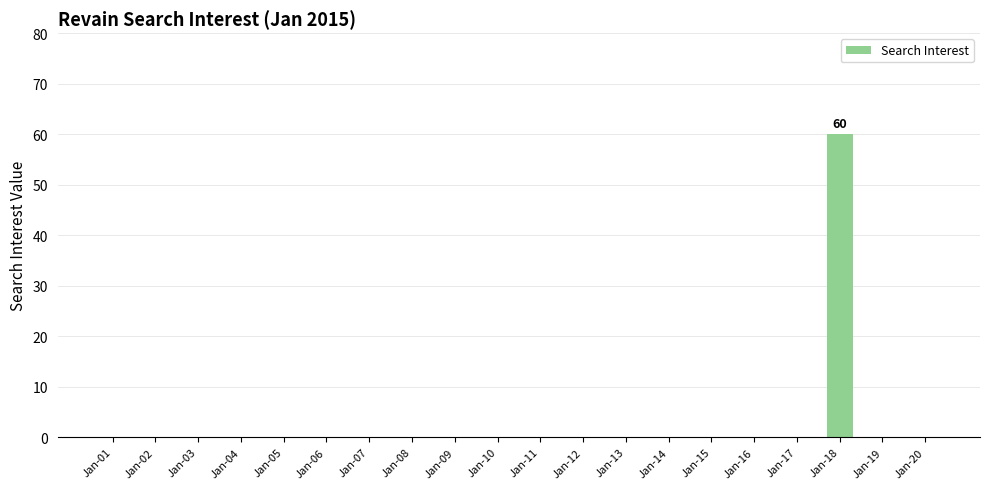

What is the sum of all values?

60